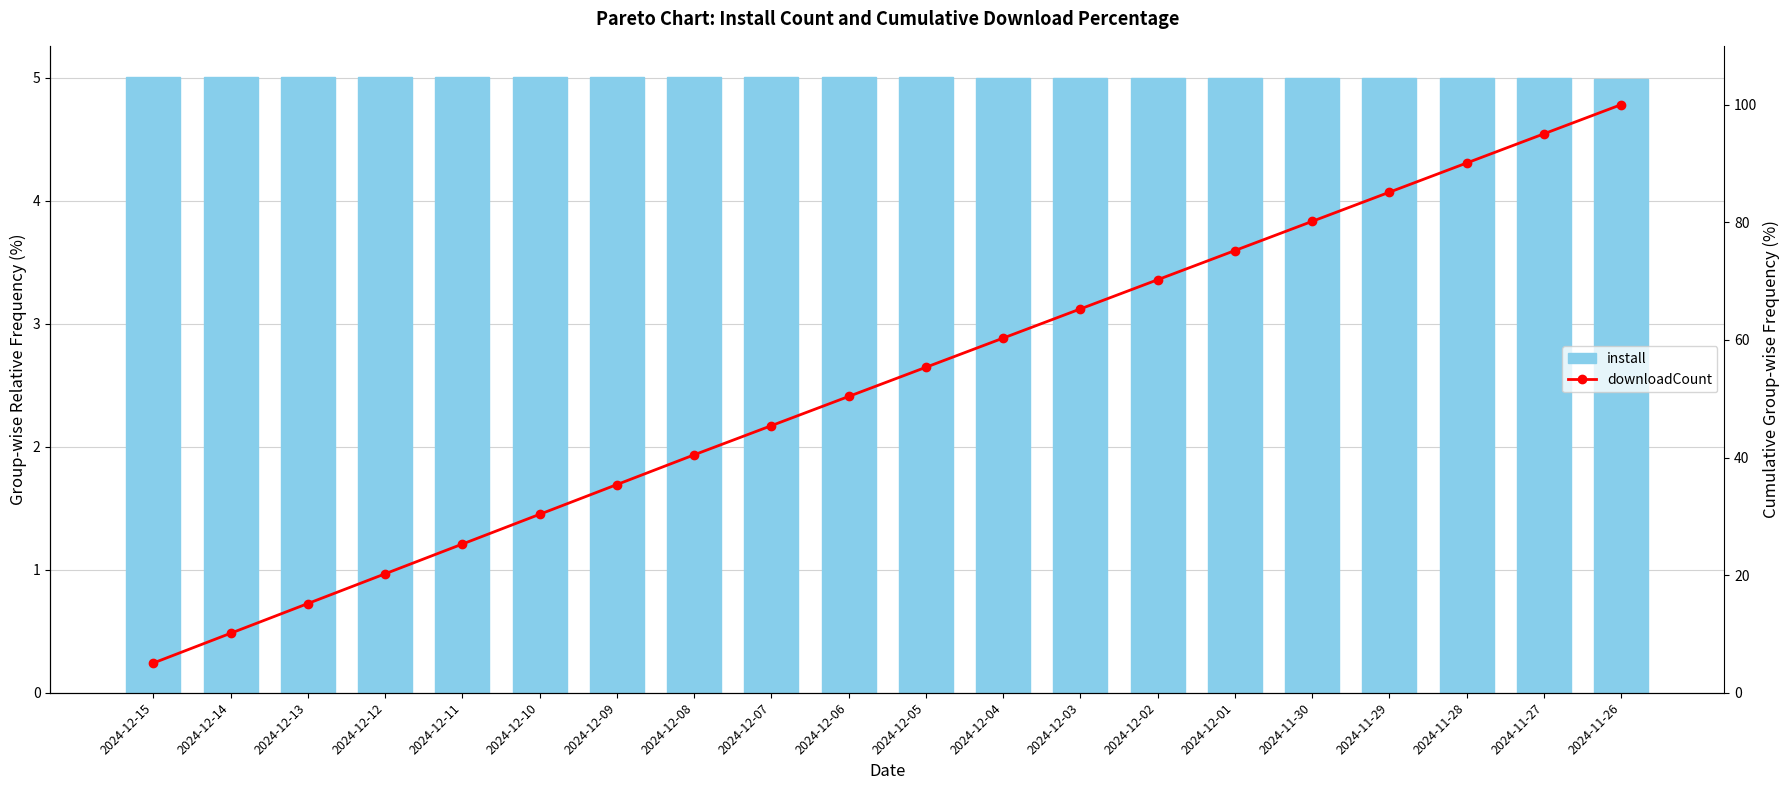

Reading left to right, transcribe all the data shown in this chart.

install: 2024-12-15=5.0	2024-12-14=5.0	2024-12-13=5.0	2024-12-12=5.0	2024-12-11=5.0	2024-12-10=5.0	2024-12-09=5.0	2024-12-08=5.0	2024-12-07=5.0	2024-12-06=5.0	2024-12-05=5.0	2024-12-04=5.0	2024-12-03=5.0	2024-12-02=5.0	2024-12-01=5.0	2024-11-30=5.0	2024-11-29=5.0	2024-11-28=5.0	2024-11-27=5.0	2024-11-26=5.0
downloadCount: 2024-12-15=5.1	2024-12-14=10.1	2024-12-13=15.2	2024-12-12=20.2	2024-12-11=25.3	2024-12-10=30.3	2024-12-09=35.4	2024-12-08=40.5	2024-12-07=45.4	2024-12-06=50.4	2024-12-05=55.3	2024-12-04=60.3	2024-12-03=65.3	2024-12-02=70.2	2024-12-01=75.2	2024-11-30=80.2	2024-11-29=85.1	2024-11-28=90.1	2024-11-27=95.0	2024-11-26=100.0